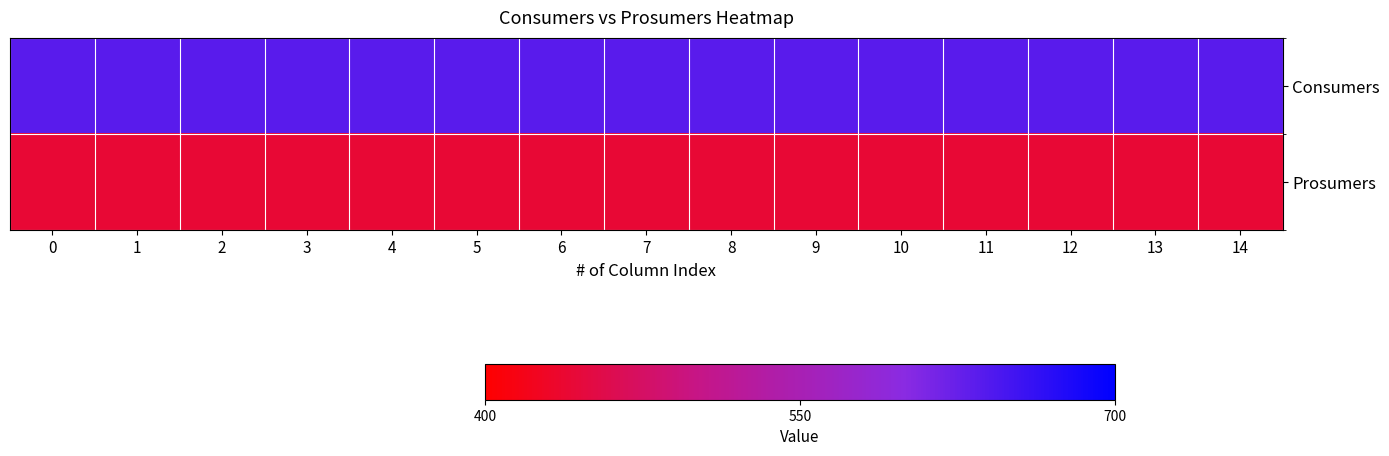

Which has a higher value, 5 or 12?

5